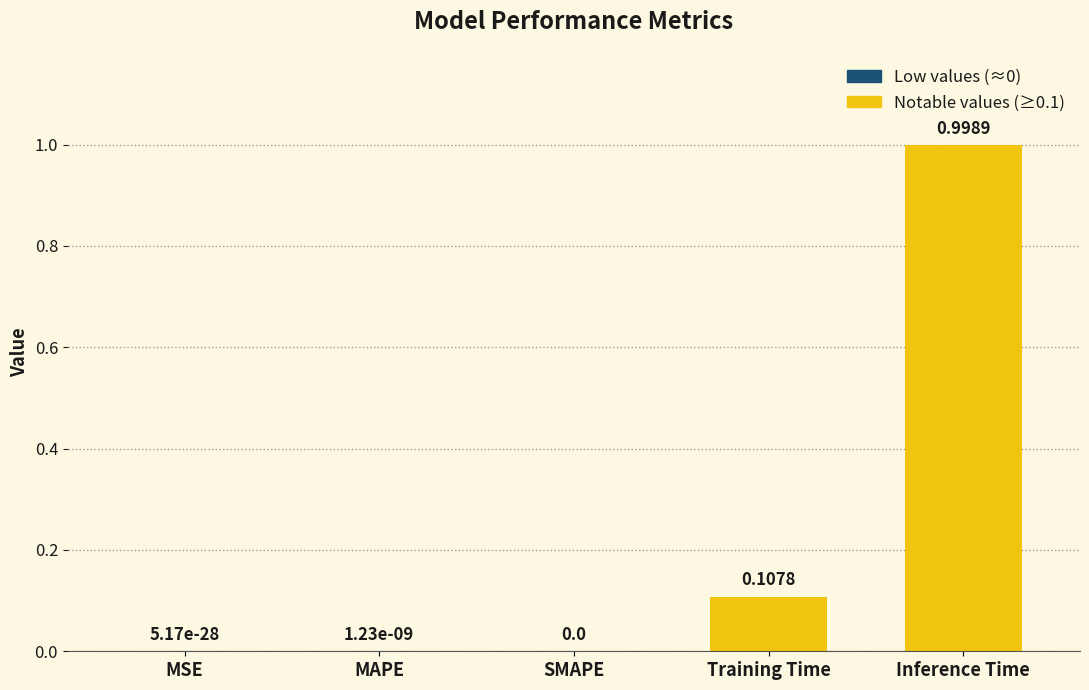

What is the sum of all values?

1.1